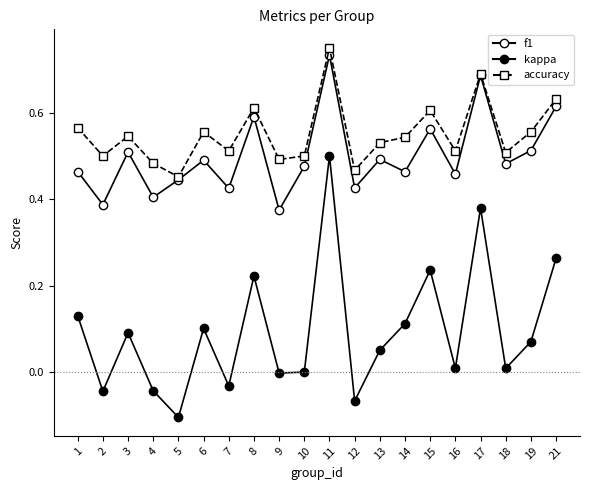

How many data points does each series have?

20